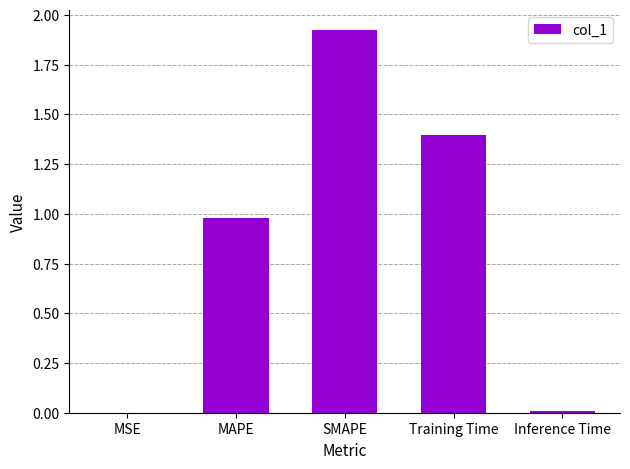

What is the sum of all values?

4.3